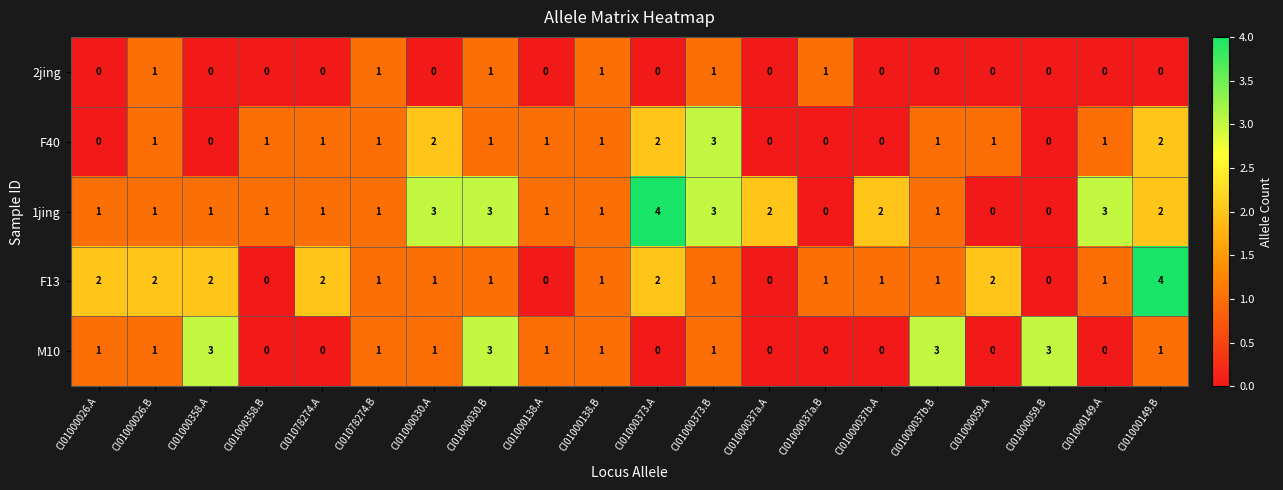

The 2jing series shows 0 at CI01000030.A. True or false?

True